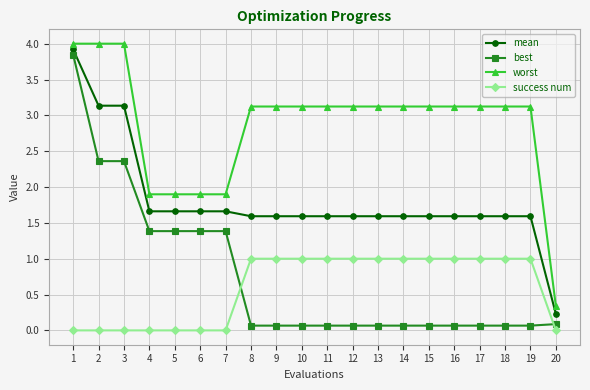

What is the maximum value for mean?

3.9